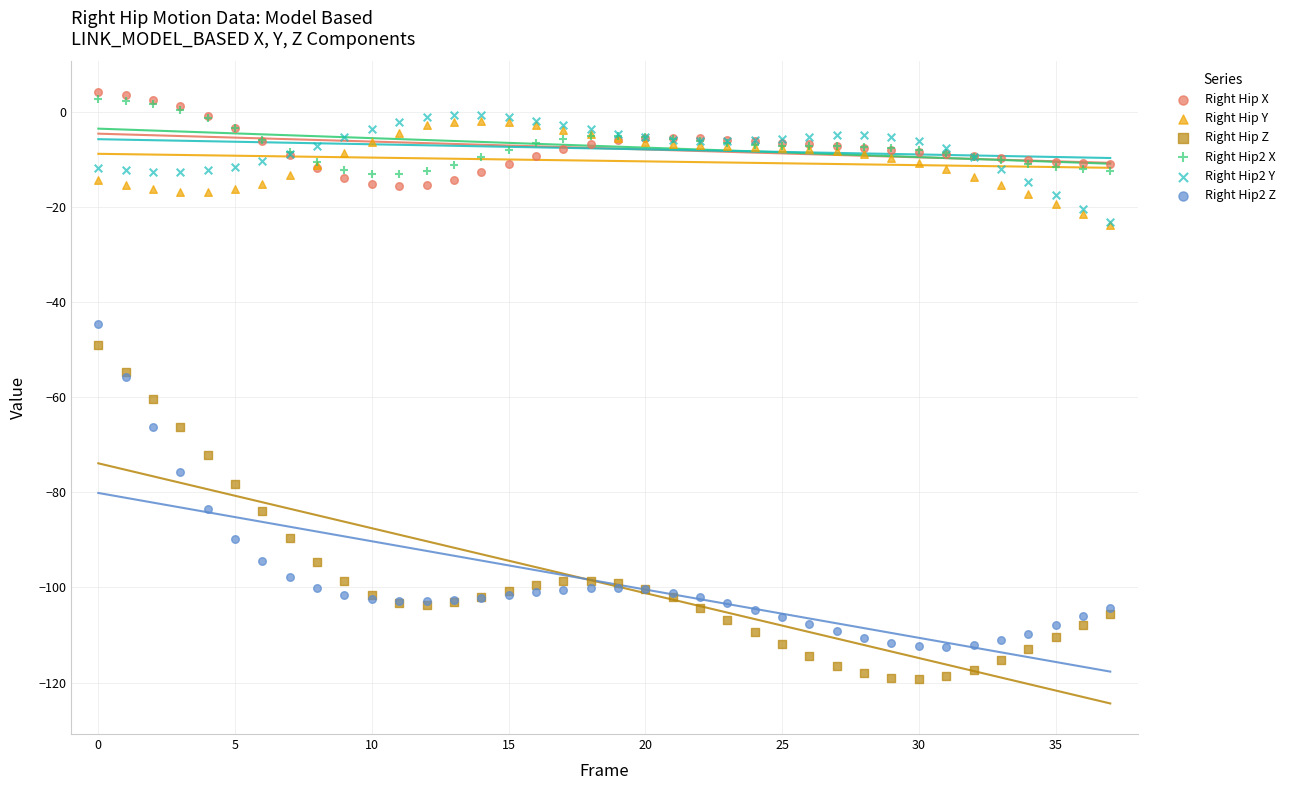

Which series has the widest spread of Y values?

Right Hip Z